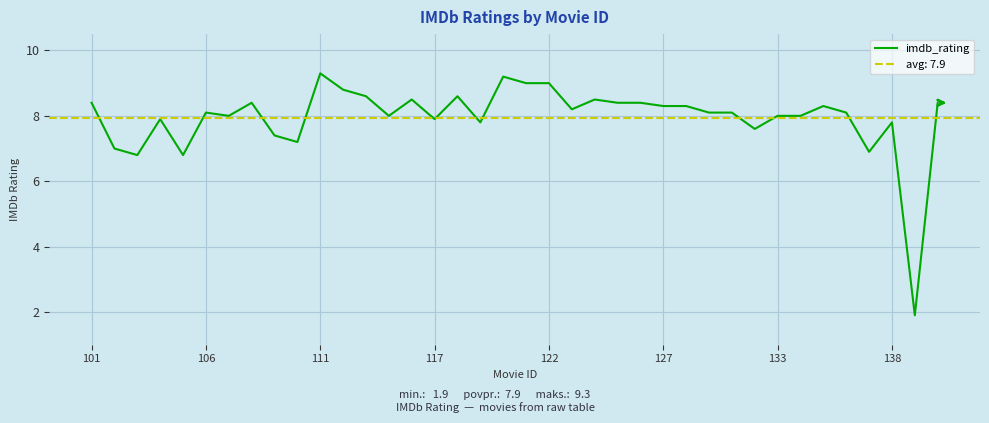

Count the number of data series in this chart.

1